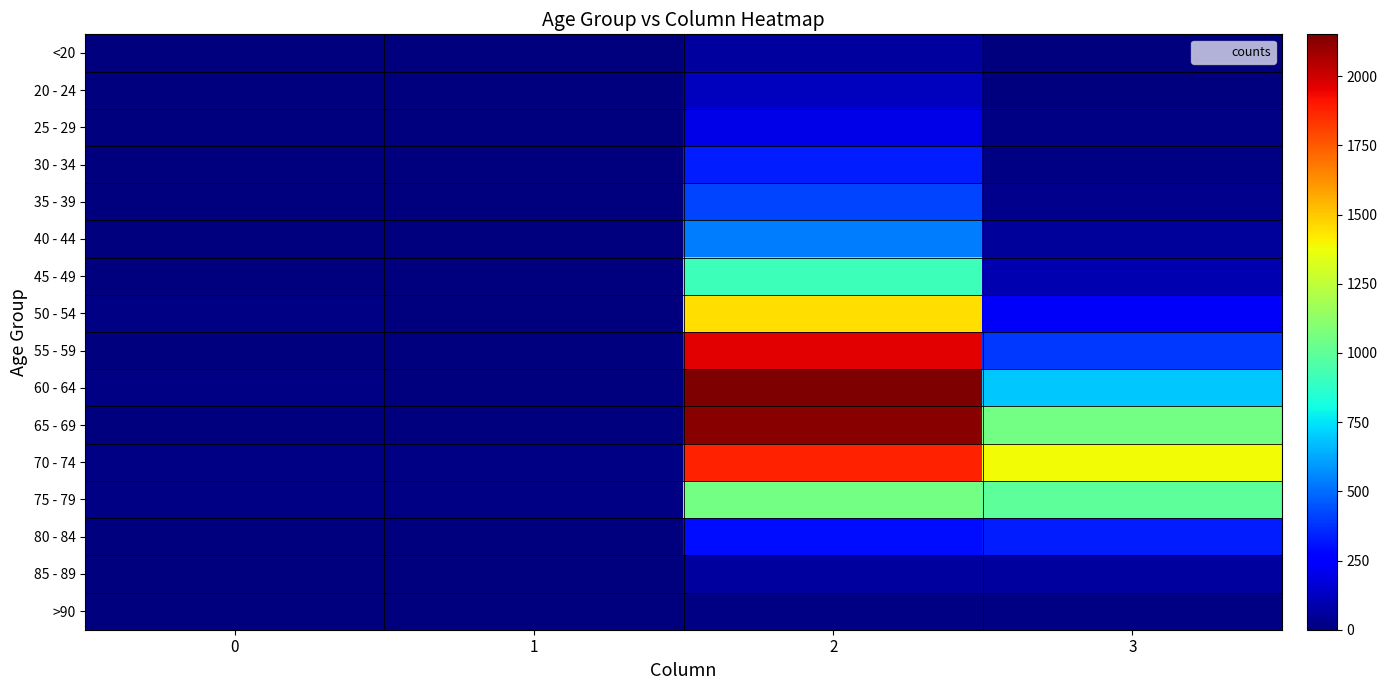

Which label corresponds to the largest value in the chart?

2